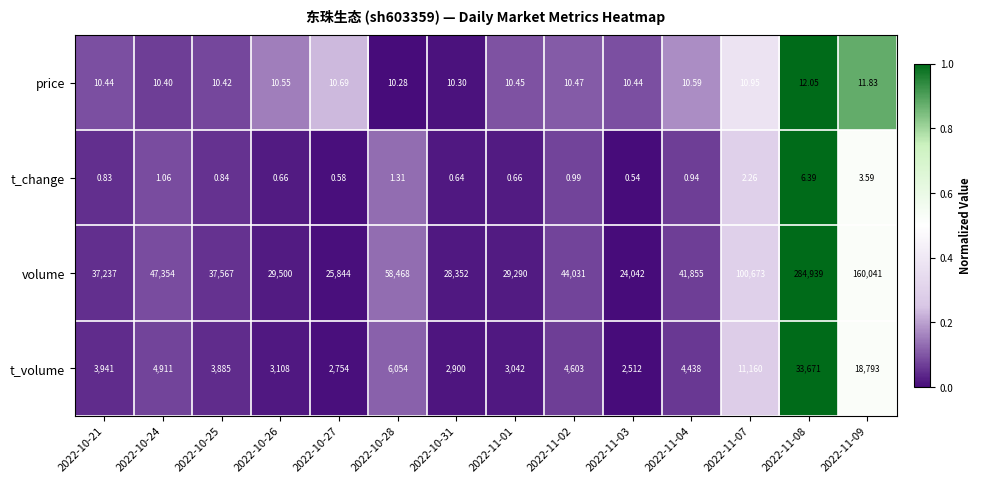

List the series in order of their peak value, lowest first.

t_change, price, t_volume, volume